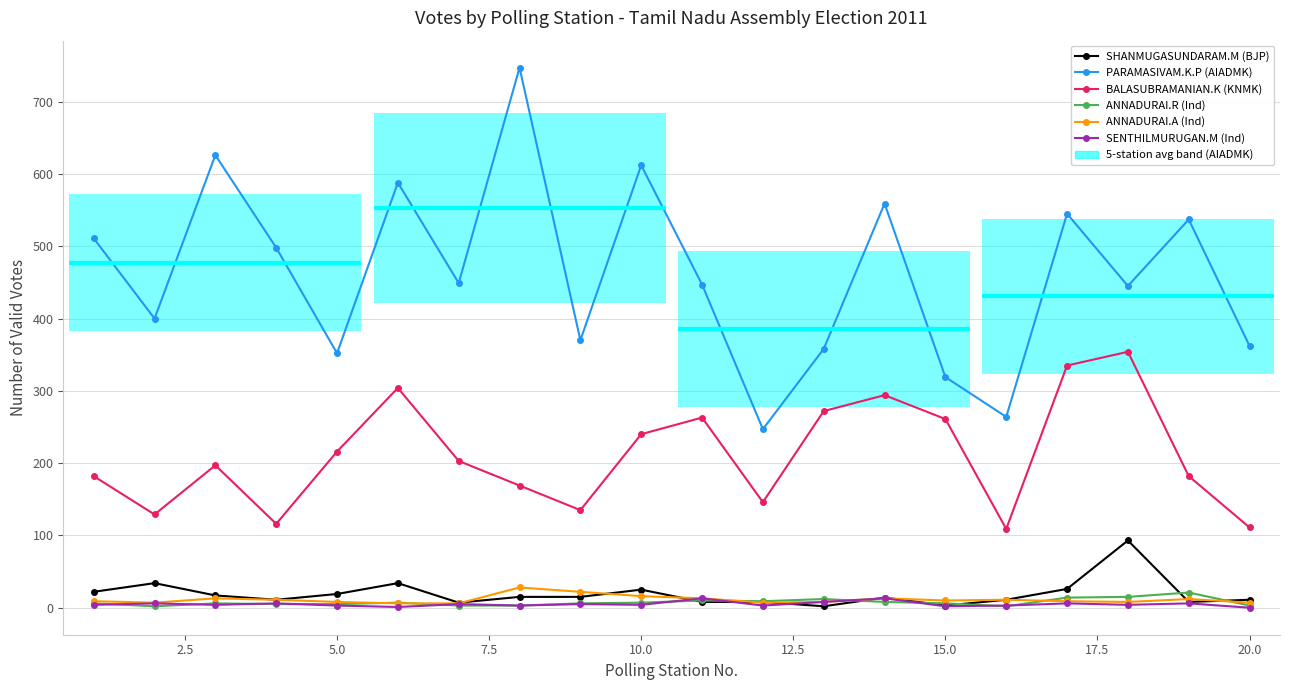

At how many categories does at least one series exceed 637?

1